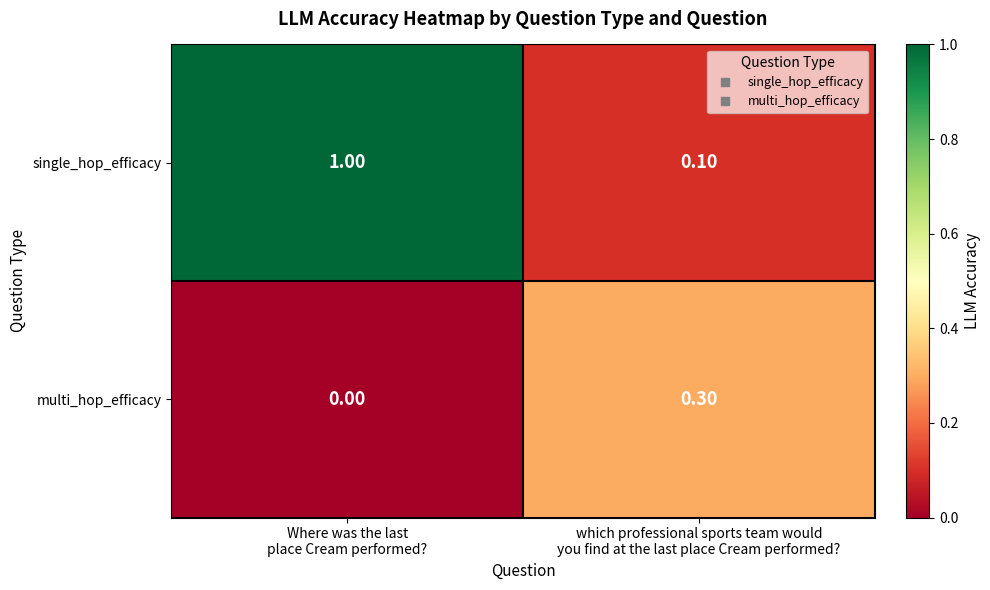

At which category is the sum across all series the highest?

Where was the last
place Cream performed?